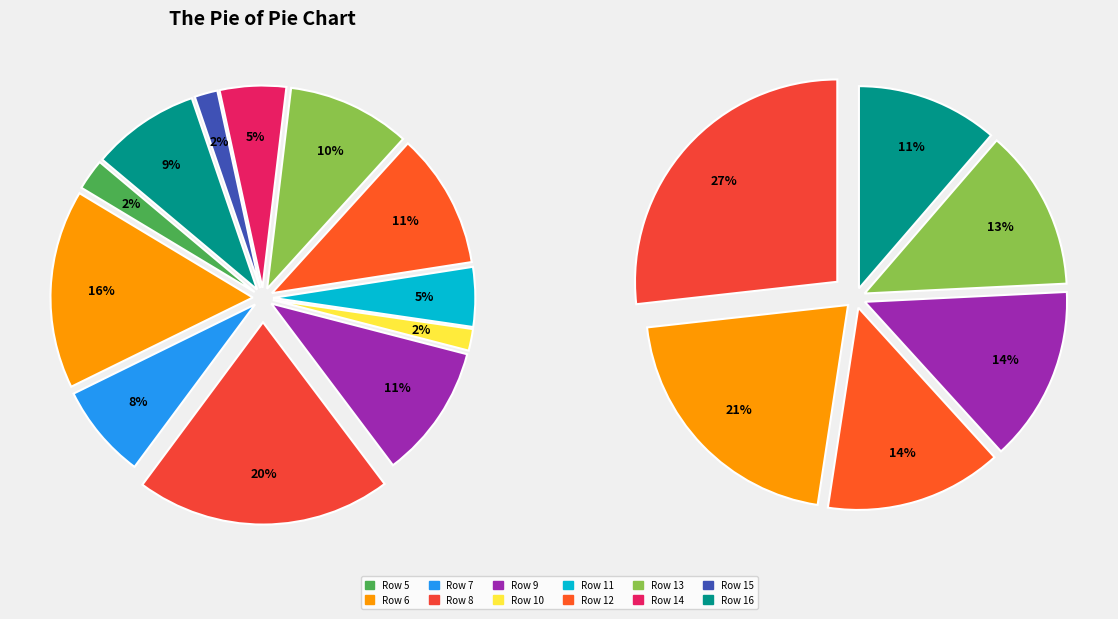

To the nearest percent, what percentage of the pie is Row 11?

5%